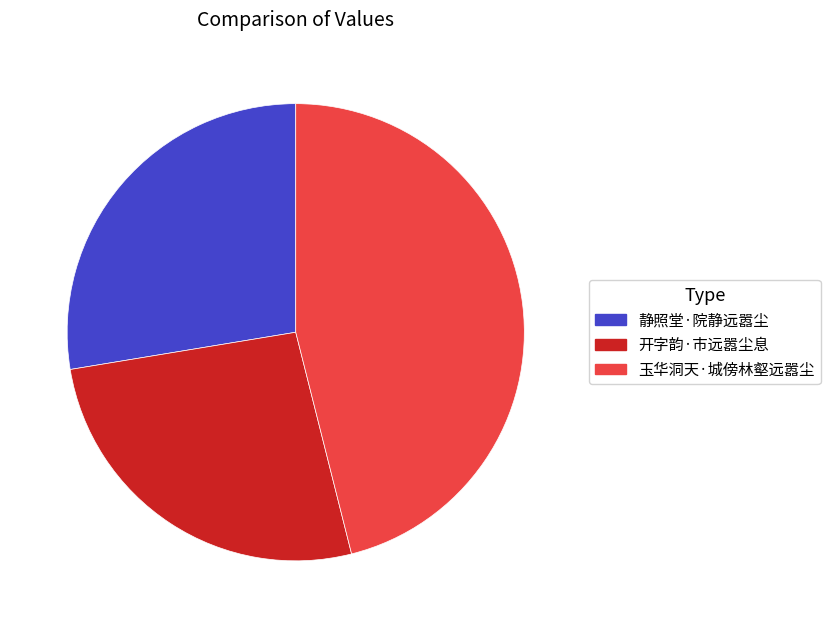

Is there a majority slice in this chart?

No